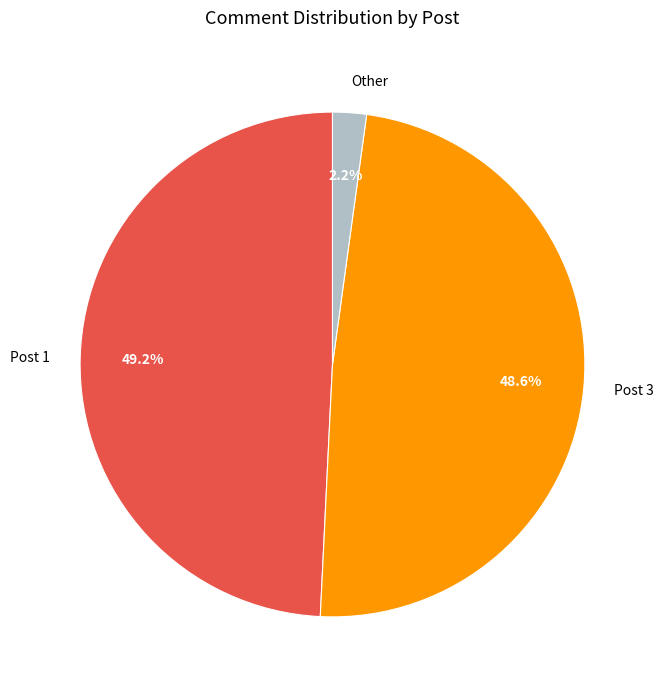

How many slices are in this pie chart?

3